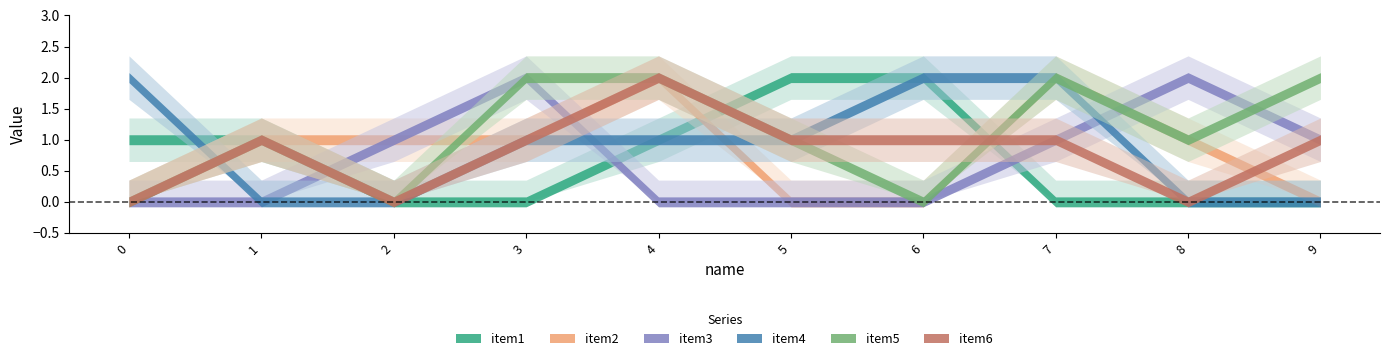

List the series in order of their peak value, lowest first.

item1, item2, item3, item4, item5, item6